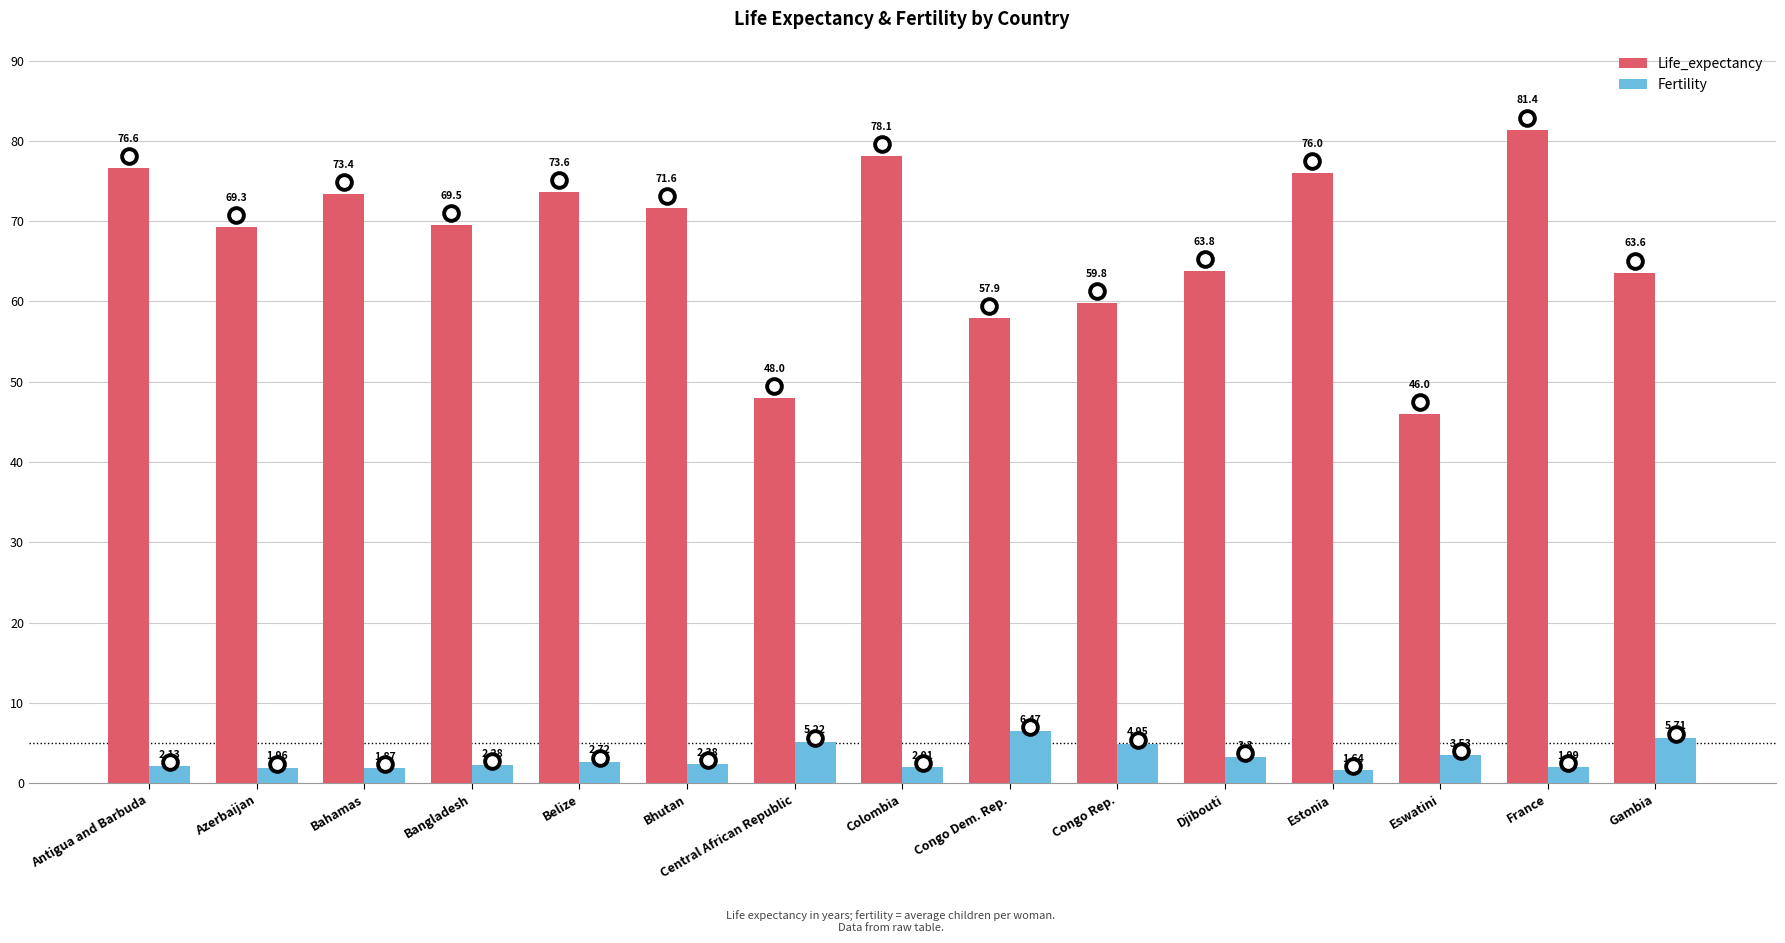

At how many categories does at least one series exceed 51?

13